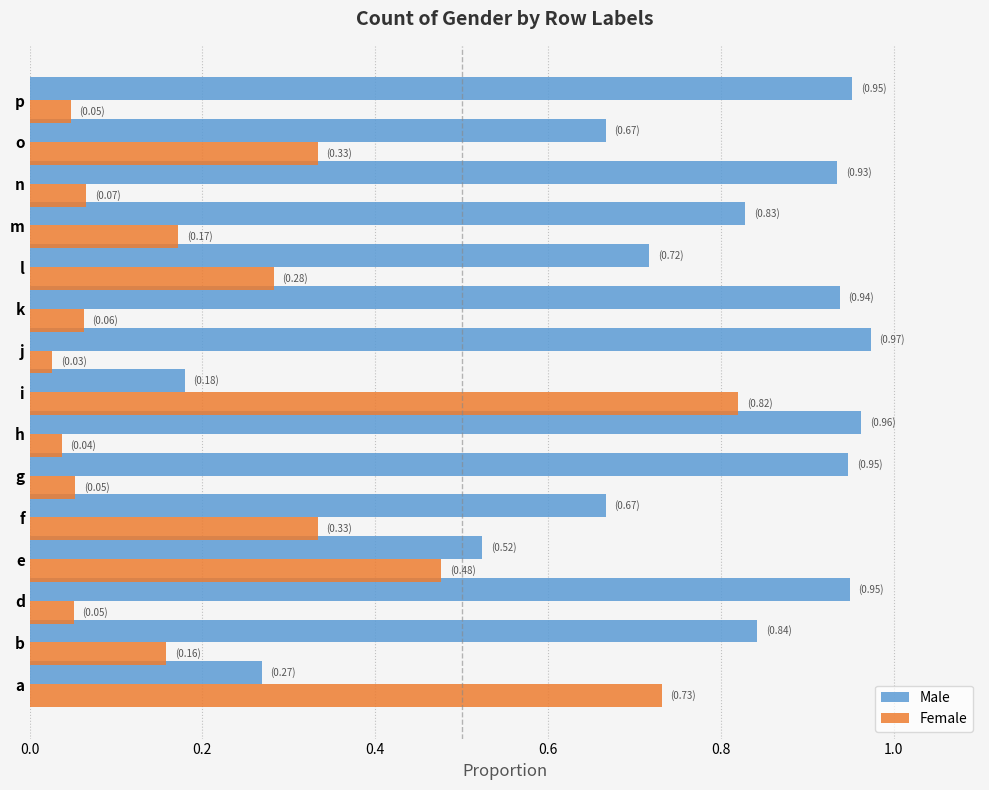

What is the sum of all Female values?

3.6